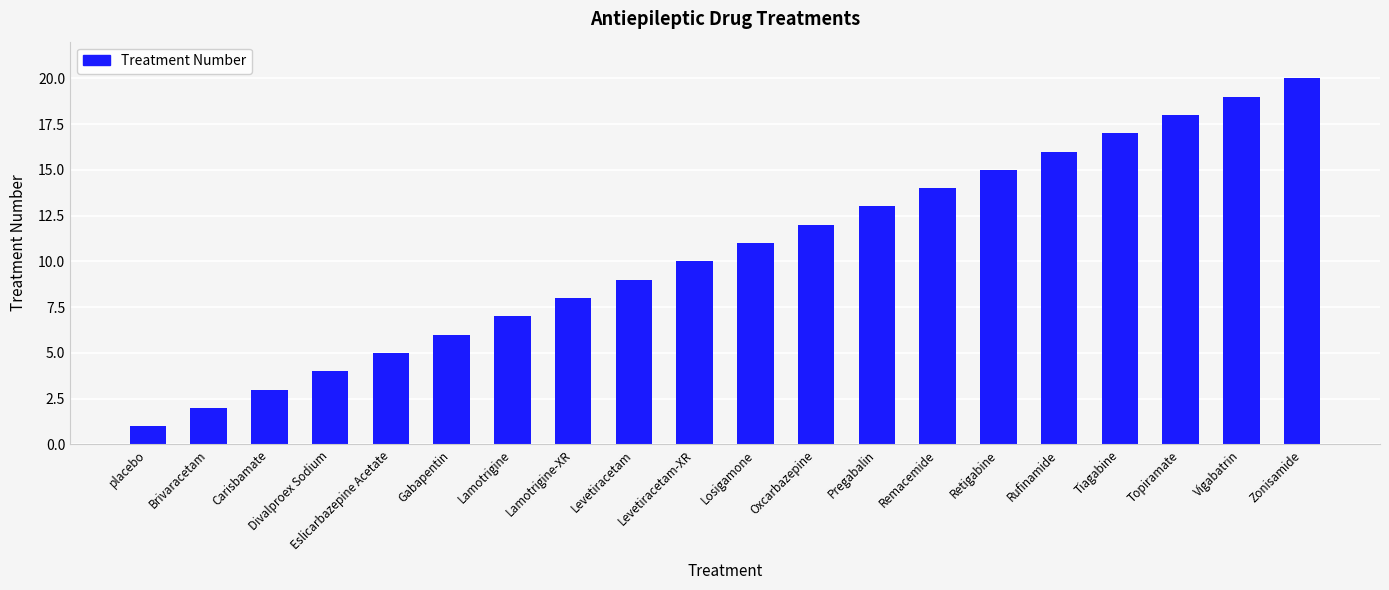

Rank the categories by value from lowest to highest.

placebo, Brivaracetam, Carisbamate, Divalproex Sodium, Eslicarbazepine Acetate, Gabapentin, Lamotrigine, Lamotrigine-XR, Levetiracetam, Levetiracetam-XR, Losigamone, Oxcarbazepine, Pregabalin, Remacemide, Retigabine, Rufinamide, Tiagabine, Topiramate, Vigabatrin, Zonisamide